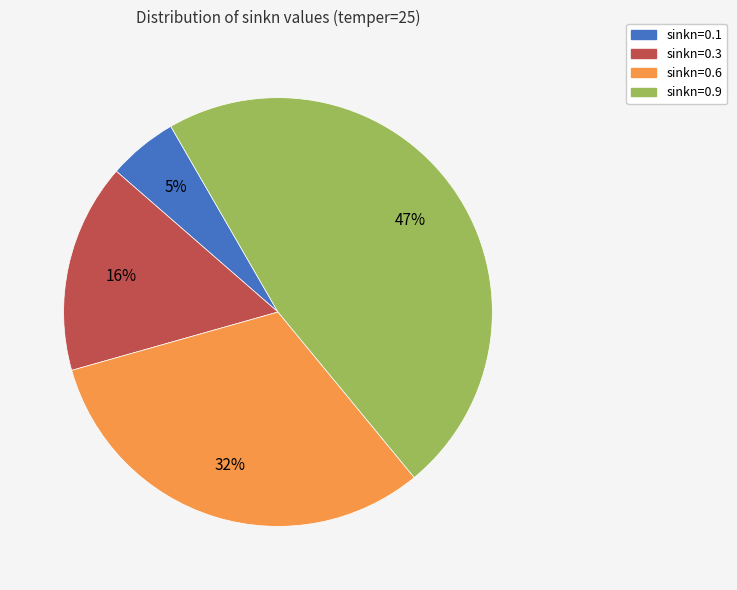

Is it true that sinkn=0.6 is 32% of the pie?

True